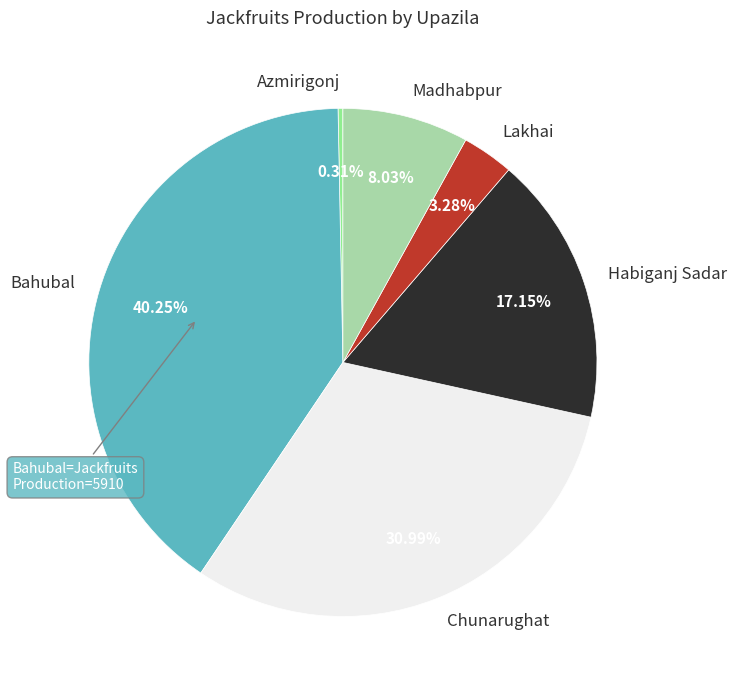

Is Bahubal the majority of the pie?

No